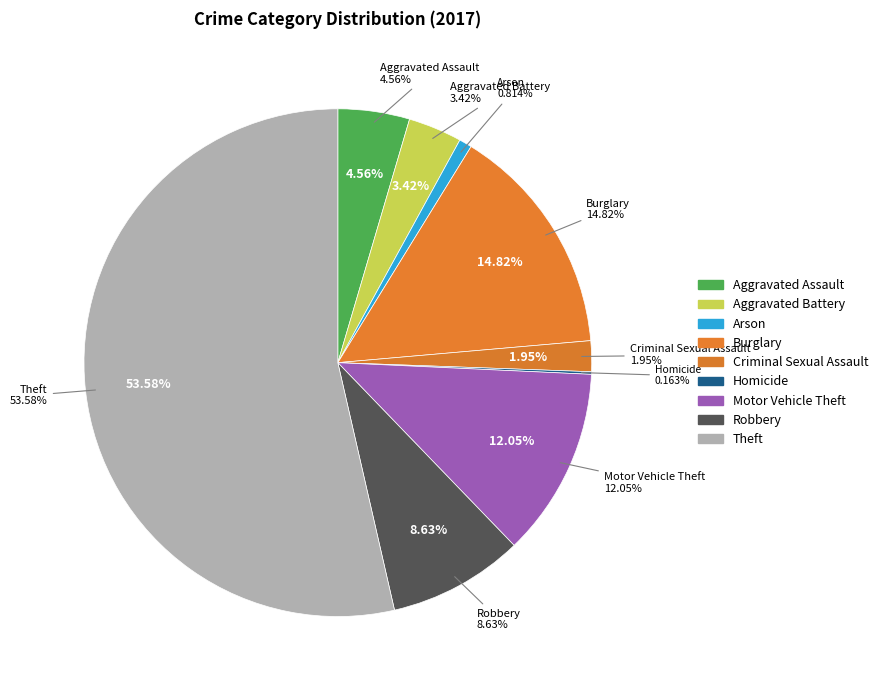

Do Burglary and Aggravated Battery together represent more than half of the pie?

No